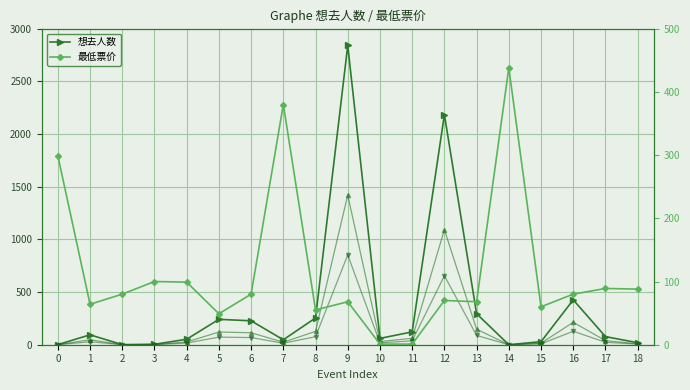

Is the value of 最低票价 at 11 greater than the value of 想去人数 (×0.3) at 17?

No